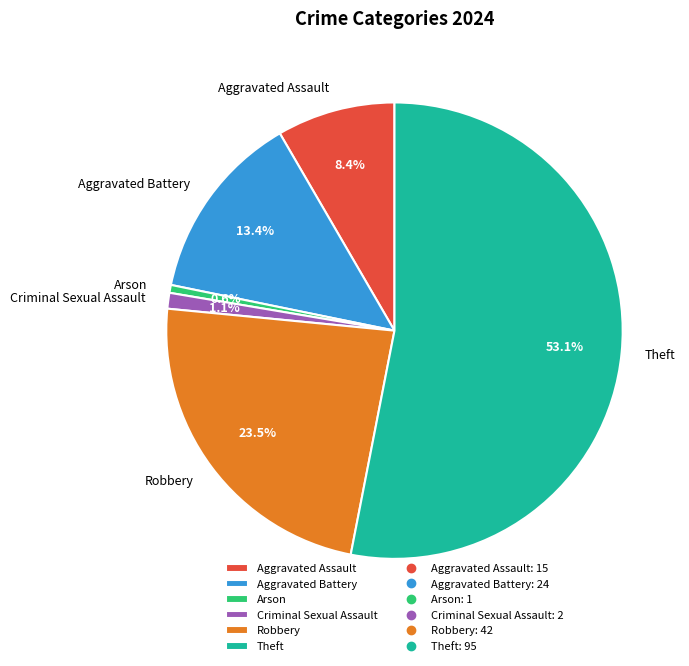

Rank the categories by value from highest to lowest.

Theft, Robbery, Aggravated Battery, Aggravated Assault, Criminal Sexual Assault, Arson